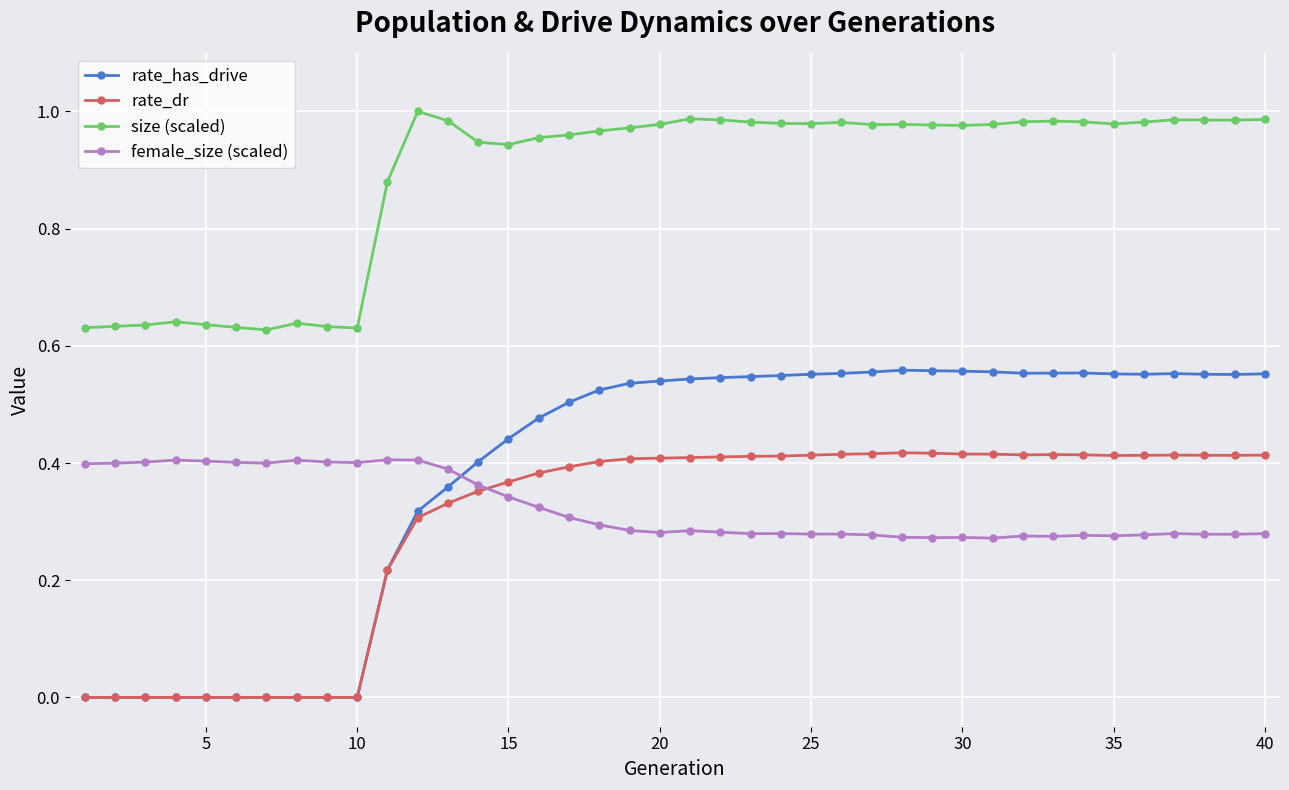

True or false: size (scaled) has more than 2 interior local peaks.

True